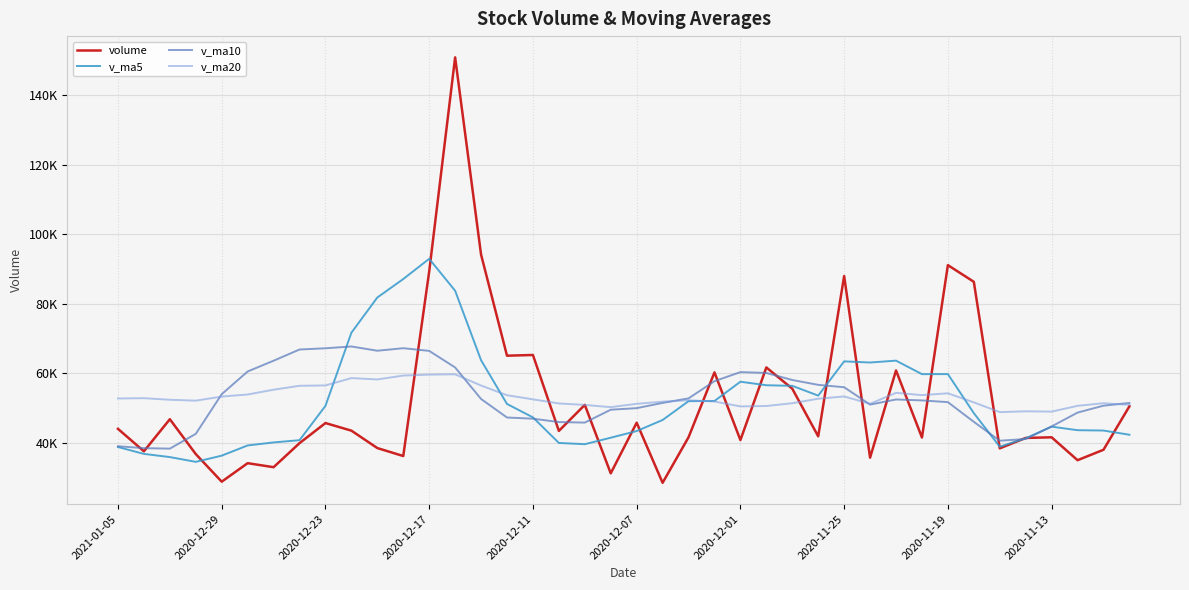

True or false: v_ma20 has more than 1 points higher than both neighbors.

True